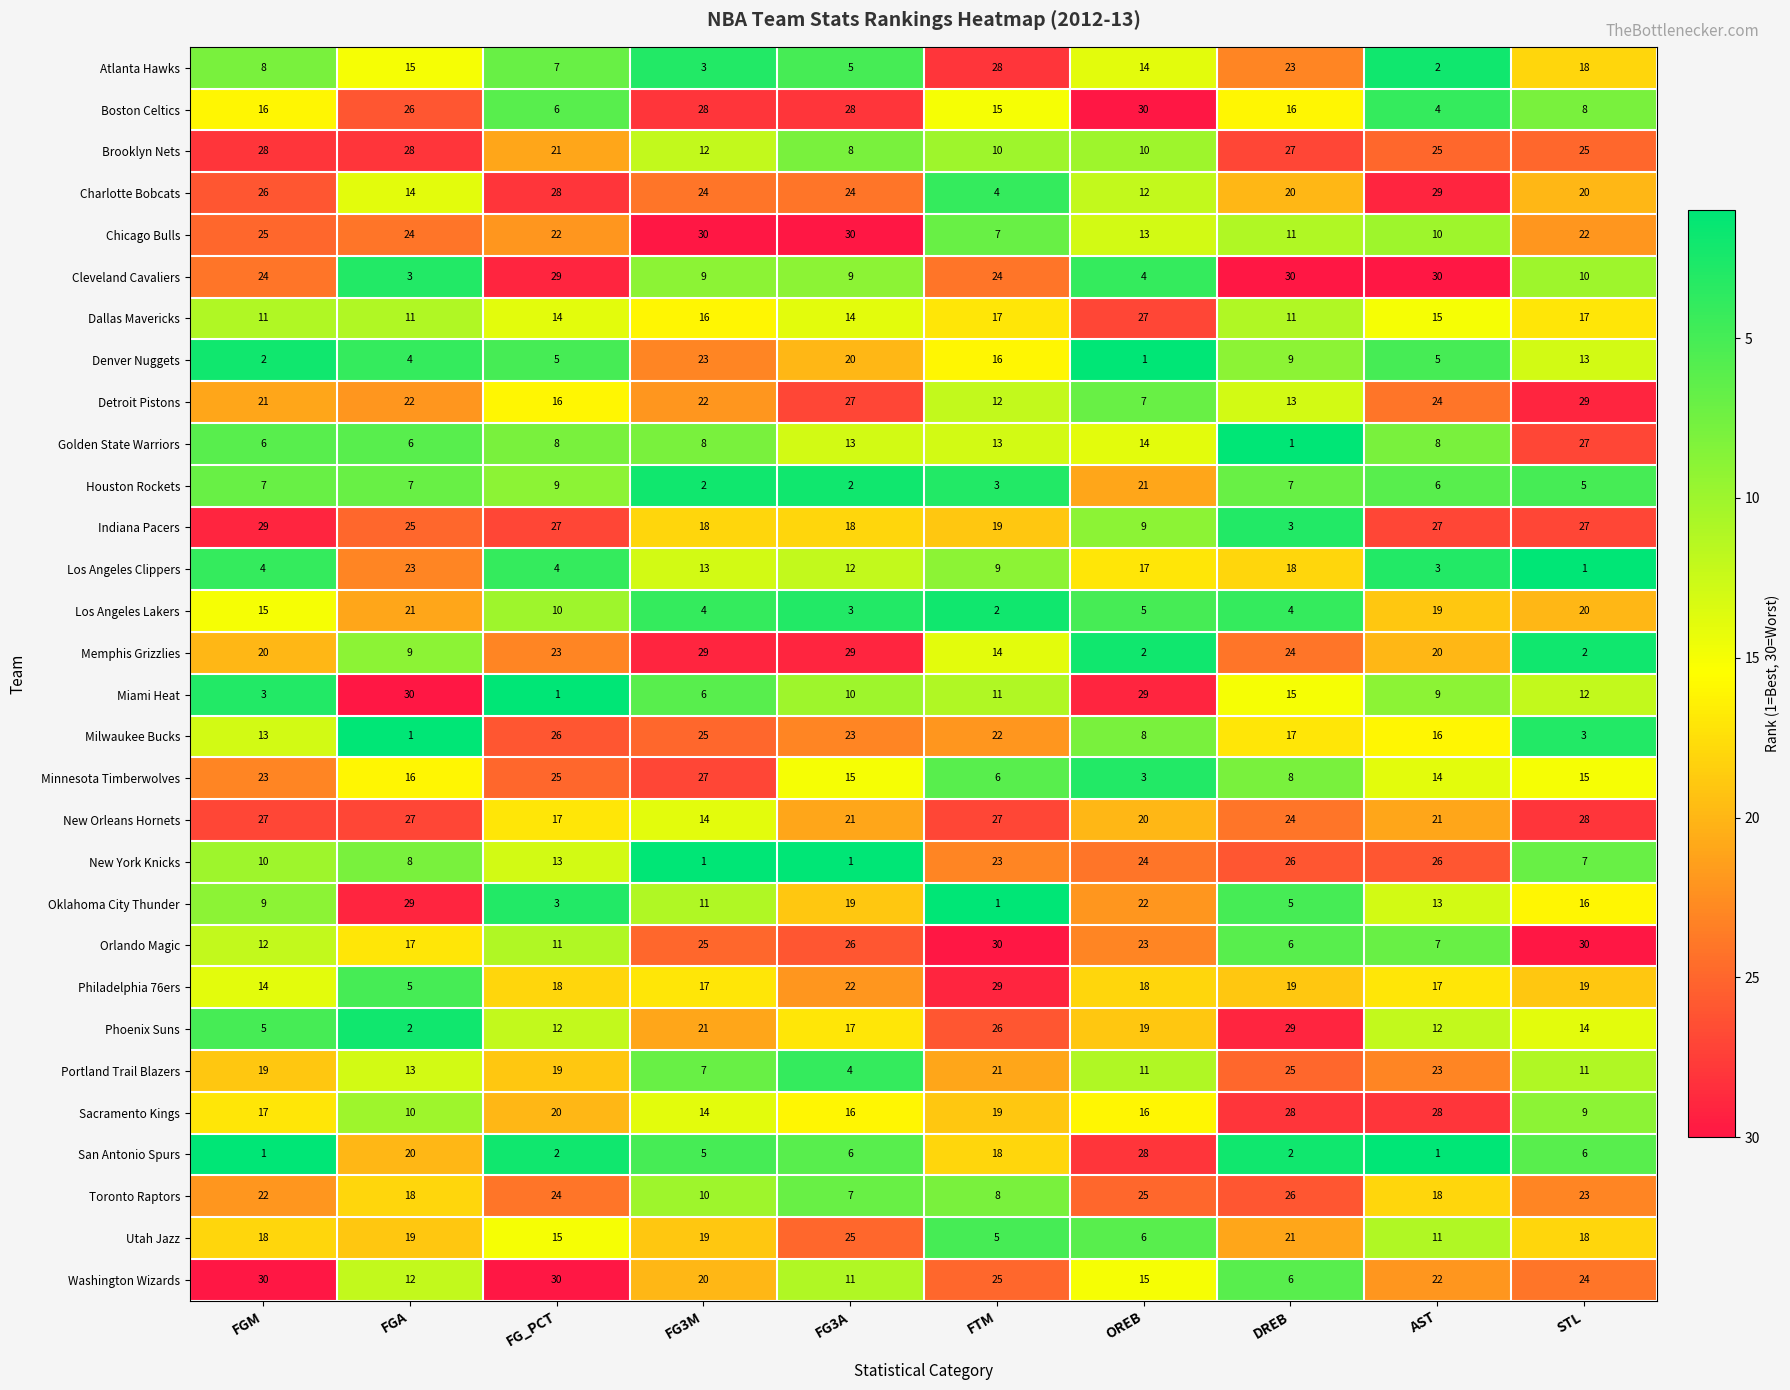

What is the total value across all series at FG3M?

463